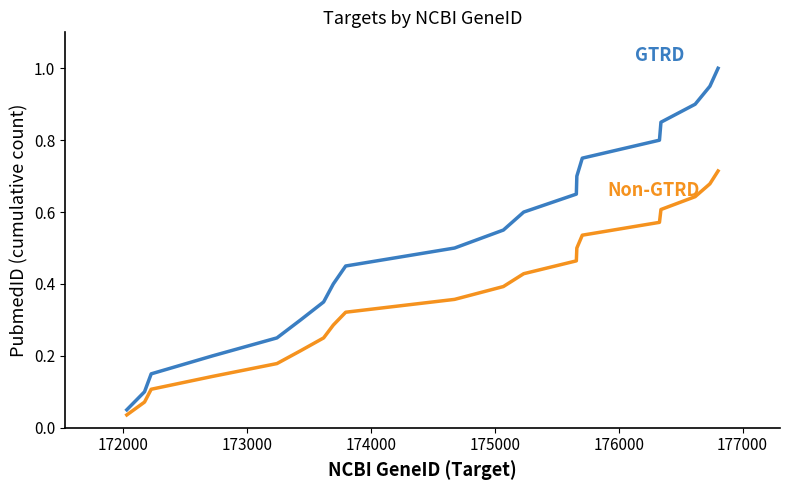

True or false: Non-GTRD has a value of 0.9 at 14.

False